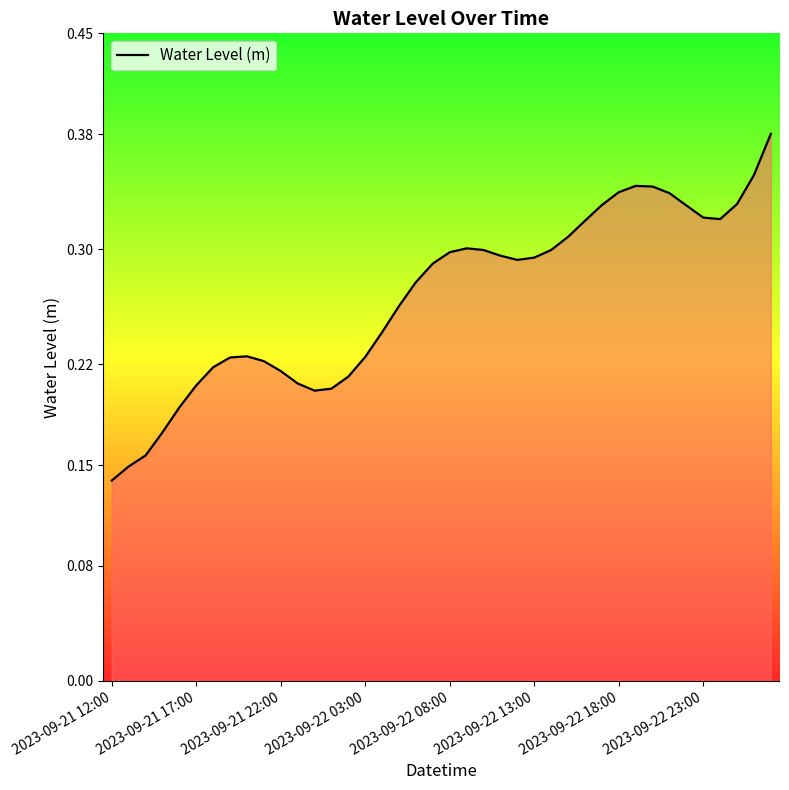

What is the maximum value shown in the chart?

0.4